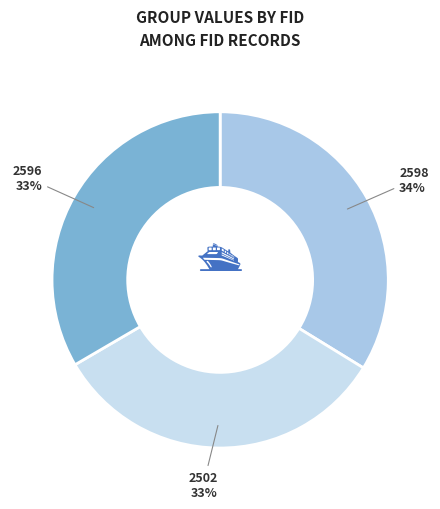

To the nearest percent, what portion does 2502 represent?

33%